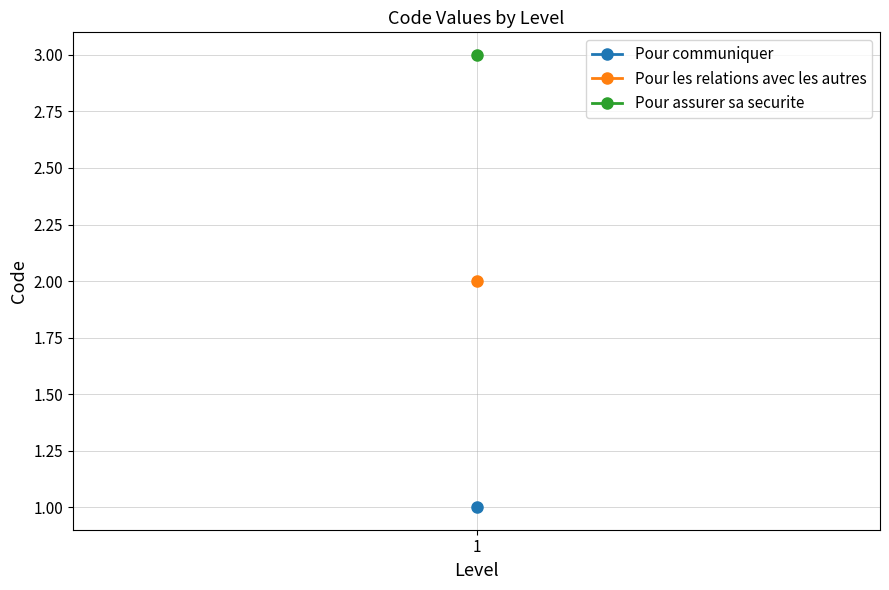

What is the change in value from 1 to 1?

+2